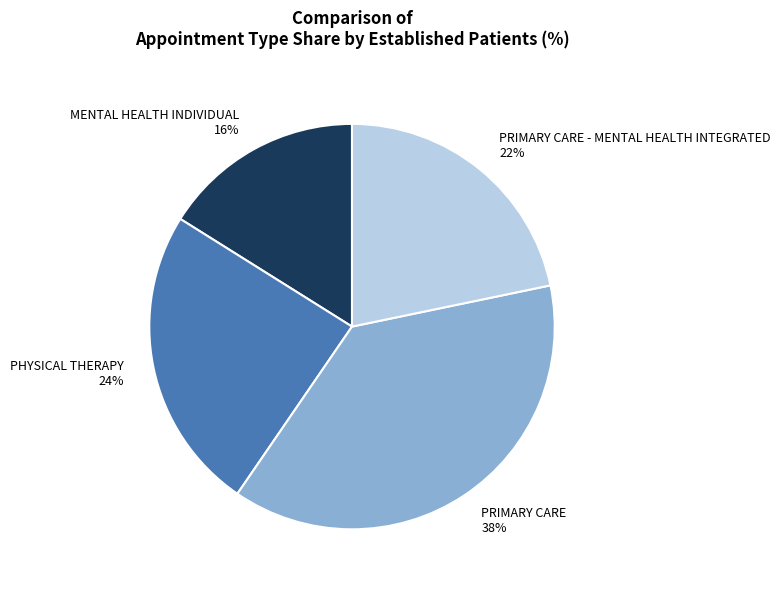

The PHYSICAL THERAPY 24% slice represents 24% of the pie. True or false?

True